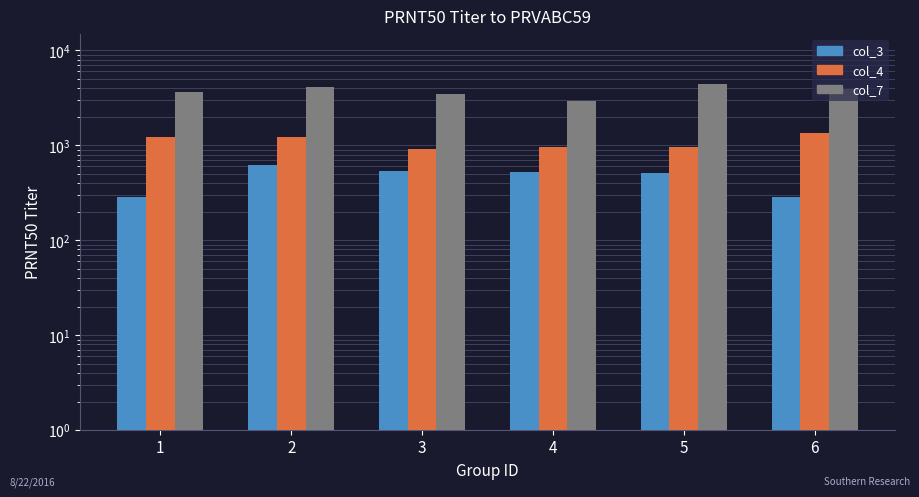

Reading left to right, extract all data points from this chart.

col_3: 1=288	2=614	3=540	4=520	5=510	6=286
col_4: 1=1216	2=1210	3=910	4=970	5=956	6=1360
col_7: 1=3642	2=4111	3=3430	4=2914	5=4468	6=3883